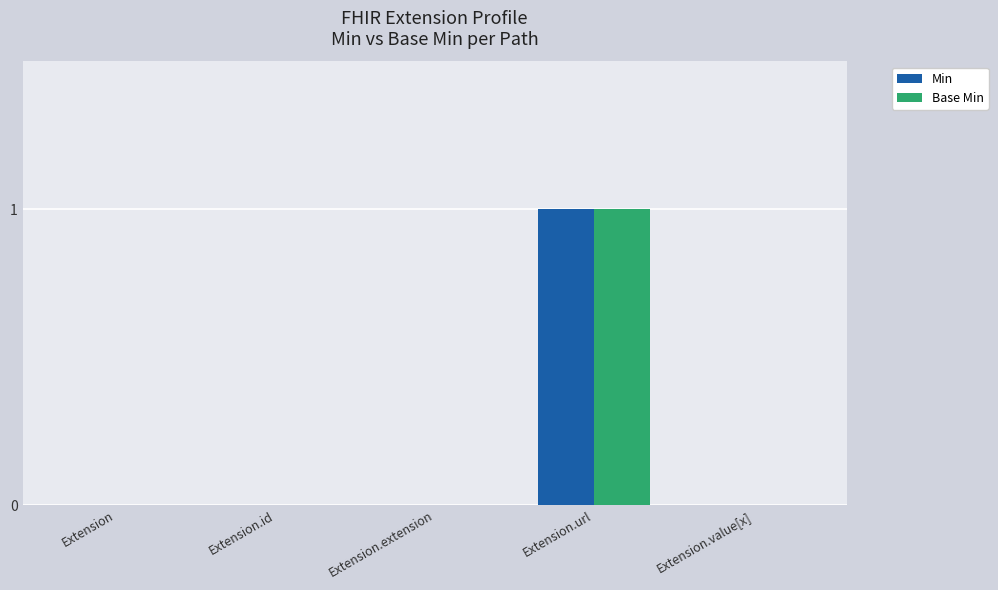

At which category is the sum across all series the highest?

Extension.url